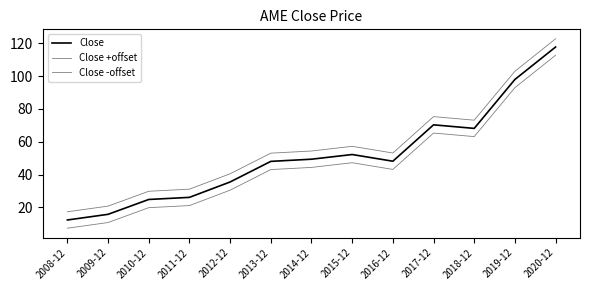

Reading right to left, list all the values displayed in this chart.

Close: 2020-12=117.7	2019-12=97.9	2018-12=68.1	2017-12=70.3	2016-12=48.1	2015-12=52.2	2014-12=49.4	2013-12=48.0	2012-12=35.5	2011-12=26.1	2010-12=24.8	2009-12=15.8	2008-12=12.3
Close +offset: 2020-12=122.7	2019-12=102.9	2018-12=73.1	2017-12=75.3	2016-12=53.1	2015-12=57.2	2014-12=54.4	2013-12=53.0	2012-12=40.5	2011-12=31.1	2010-12=29.8	2009-12=20.8	2008-12=17.3
Close -offset: 2020-12=112.7	2019-12=92.9	2018-12=63.1	2017-12=65.3	2016-12=43.1	2015-12=47.2	2014-12=44.4	2013-12=43.0	2012-12=30.5	2011-12=21.1	2010-12=19.8	2009-12=10.8	2008-12=7.3